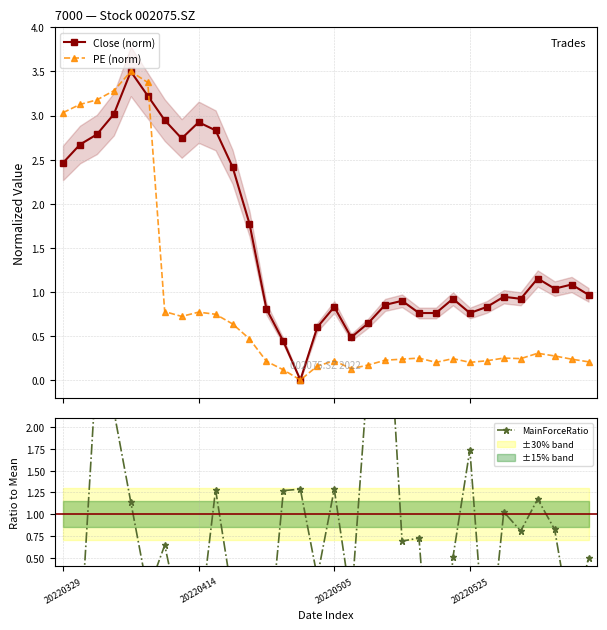

At 18, list the series in order from largest to smallest.

MainForceRatio, Close (norm), PE (norm)